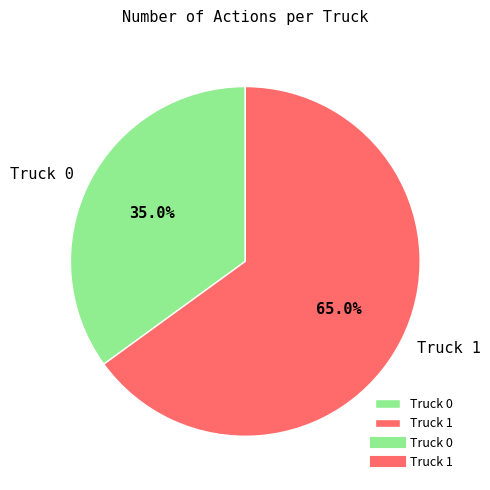

True or false: Truck 0 accounts for 44% of the total.

False